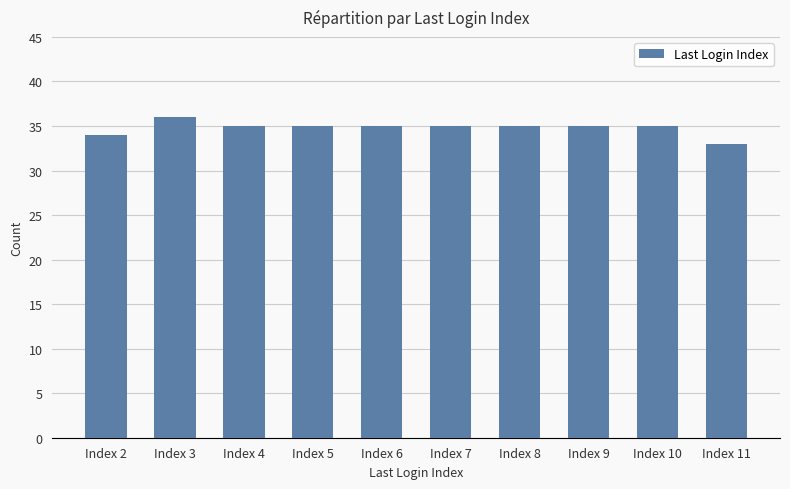

What is the smallest value displayed?

33